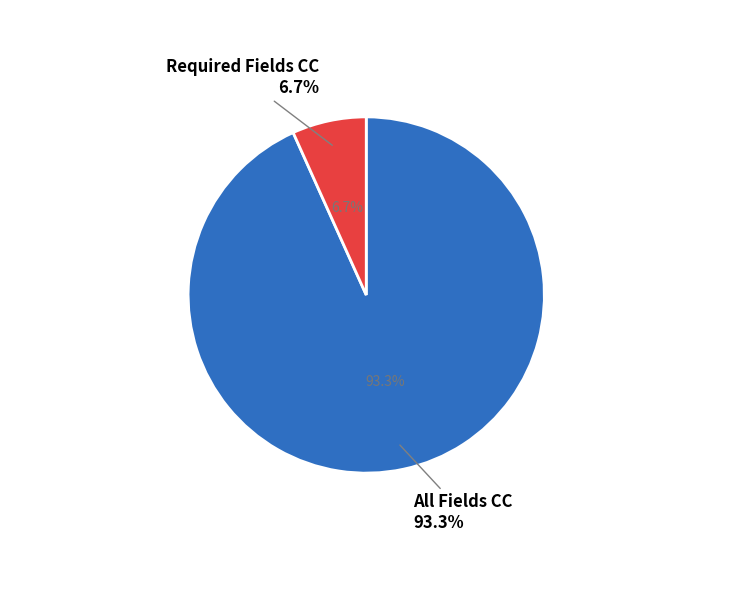

What is the majority slice?

All Fields CC